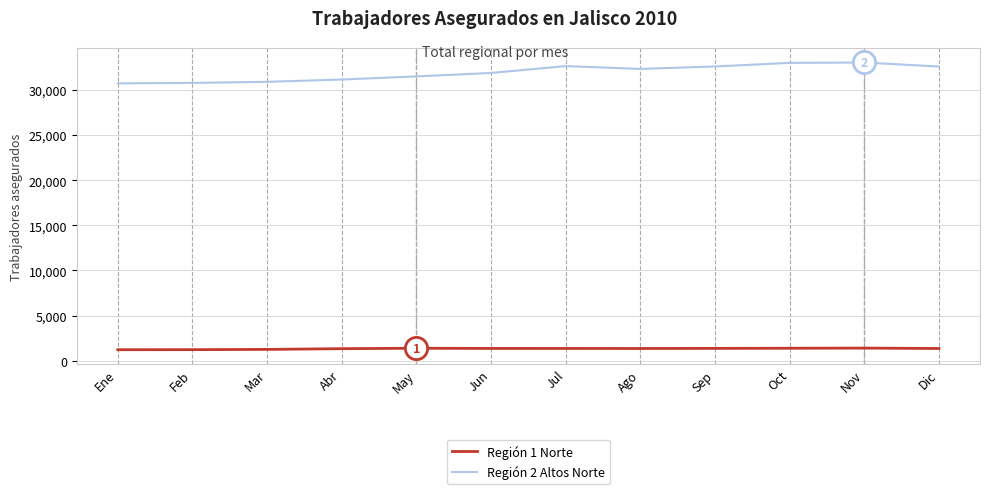

What is the greatest value displayed?

33059